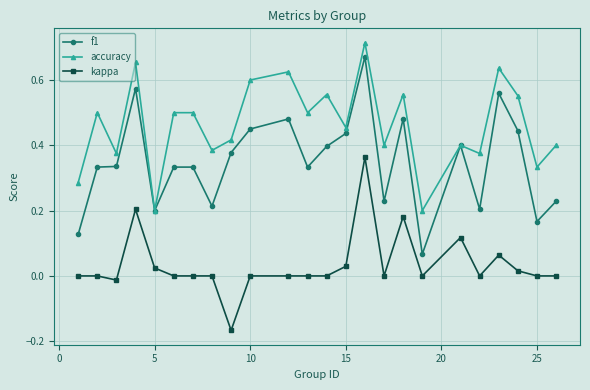

True or false: kappa and f1 intersect in this chart.

False